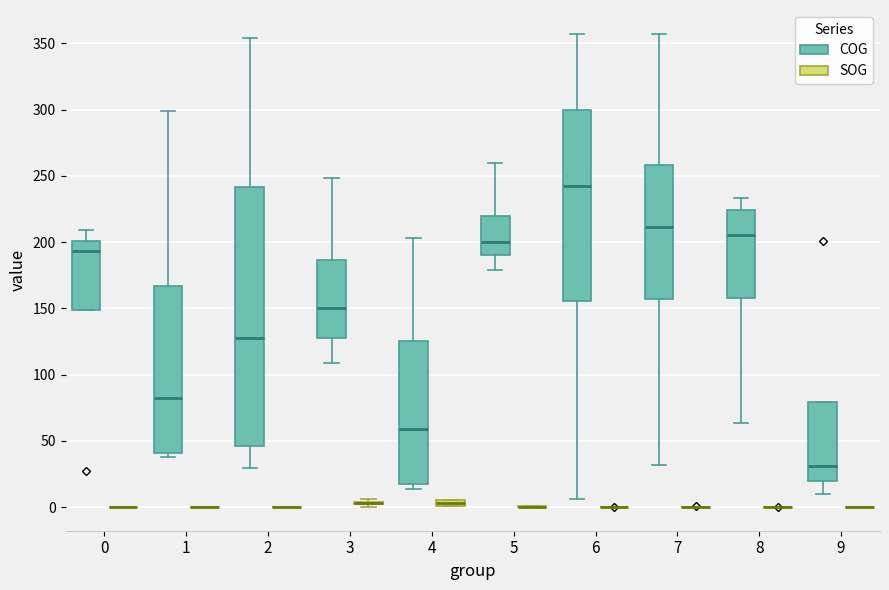

Which box is the tallest, from its lower edge to its upper edge?

2 (COG)